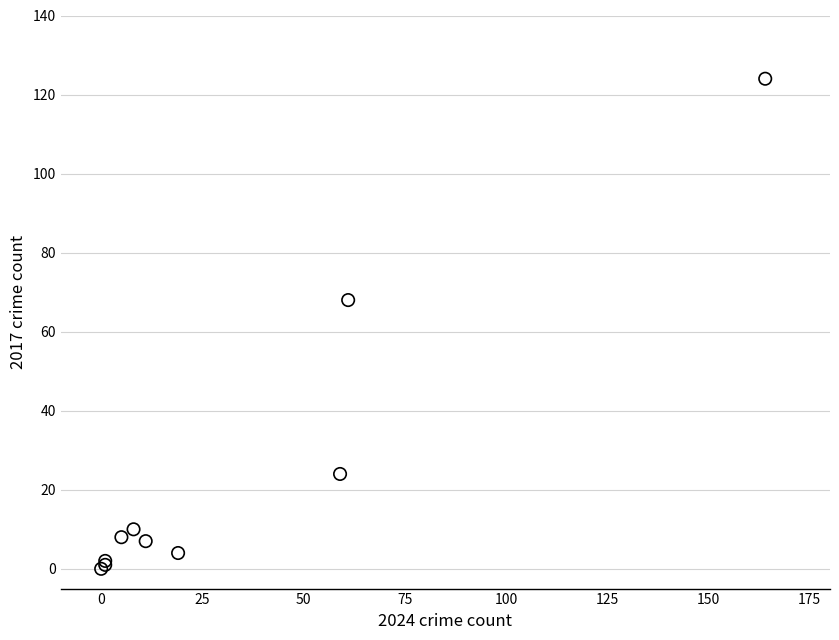

What Y value in the scatter plot is closest to 62?

68